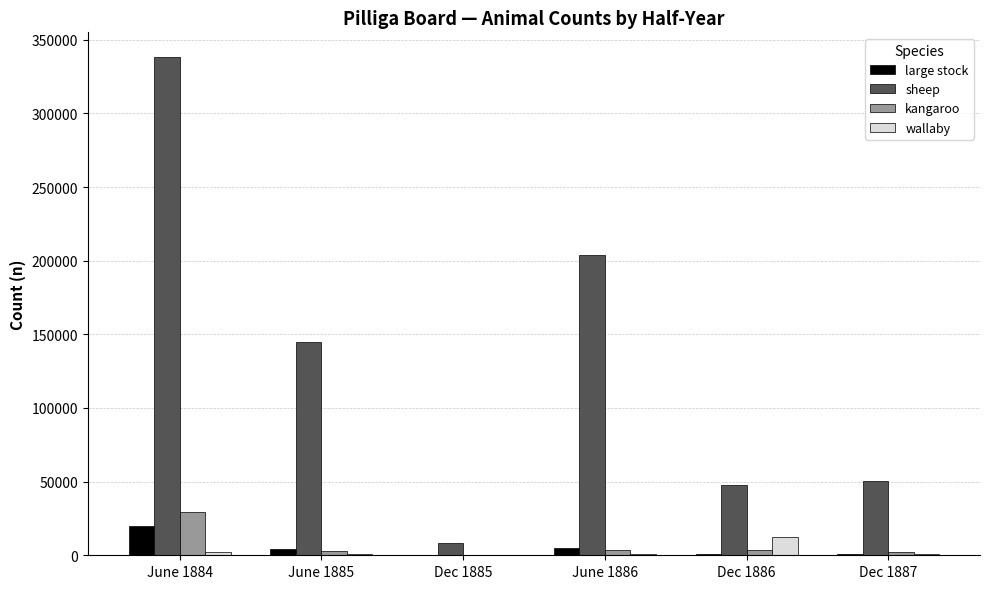

Which series has the widest spread of values?

sheep